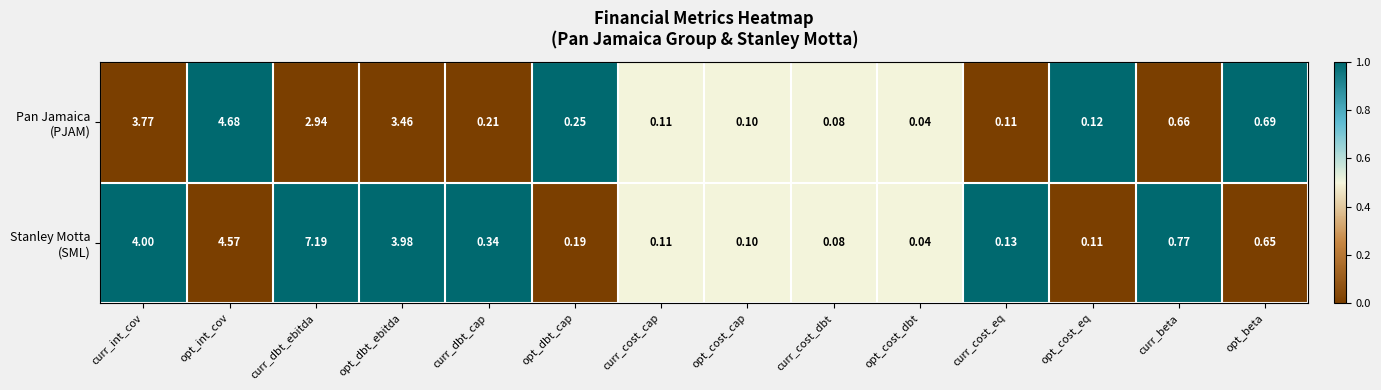

At which category is the sum across all series the highest?

curr_dbt_ebitda